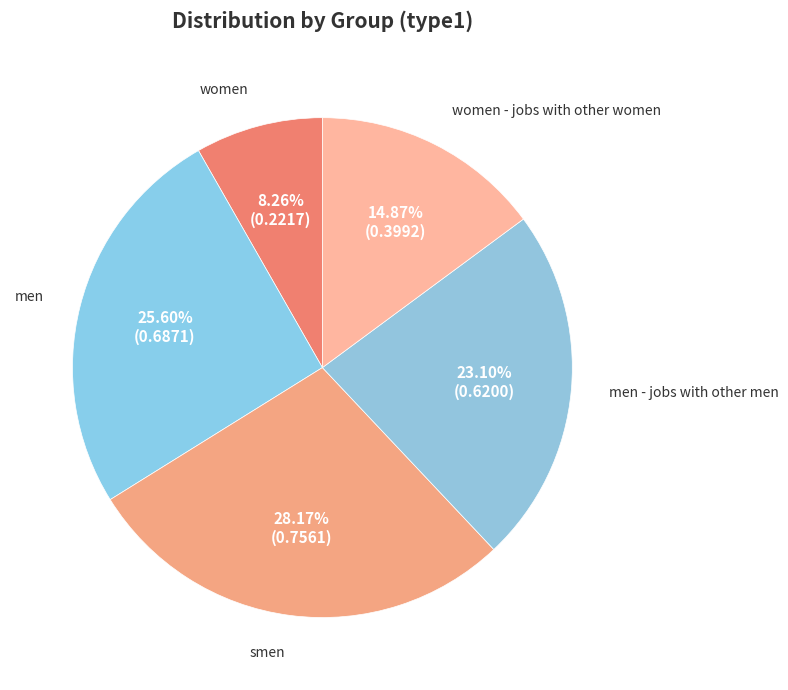

Is smen the majority of the pie?

No